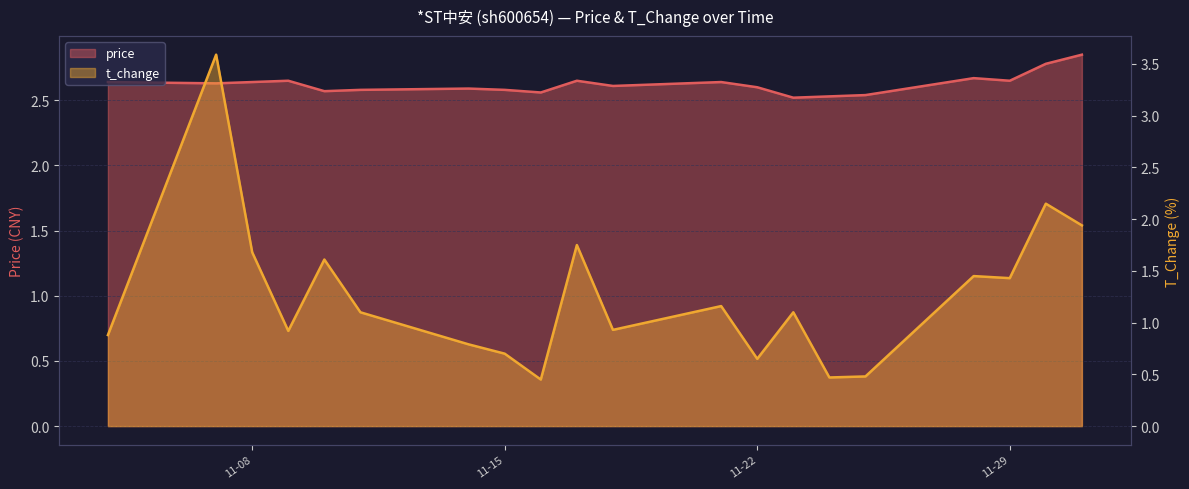

List the series in order of their peak value, lowest first.

price, t_change